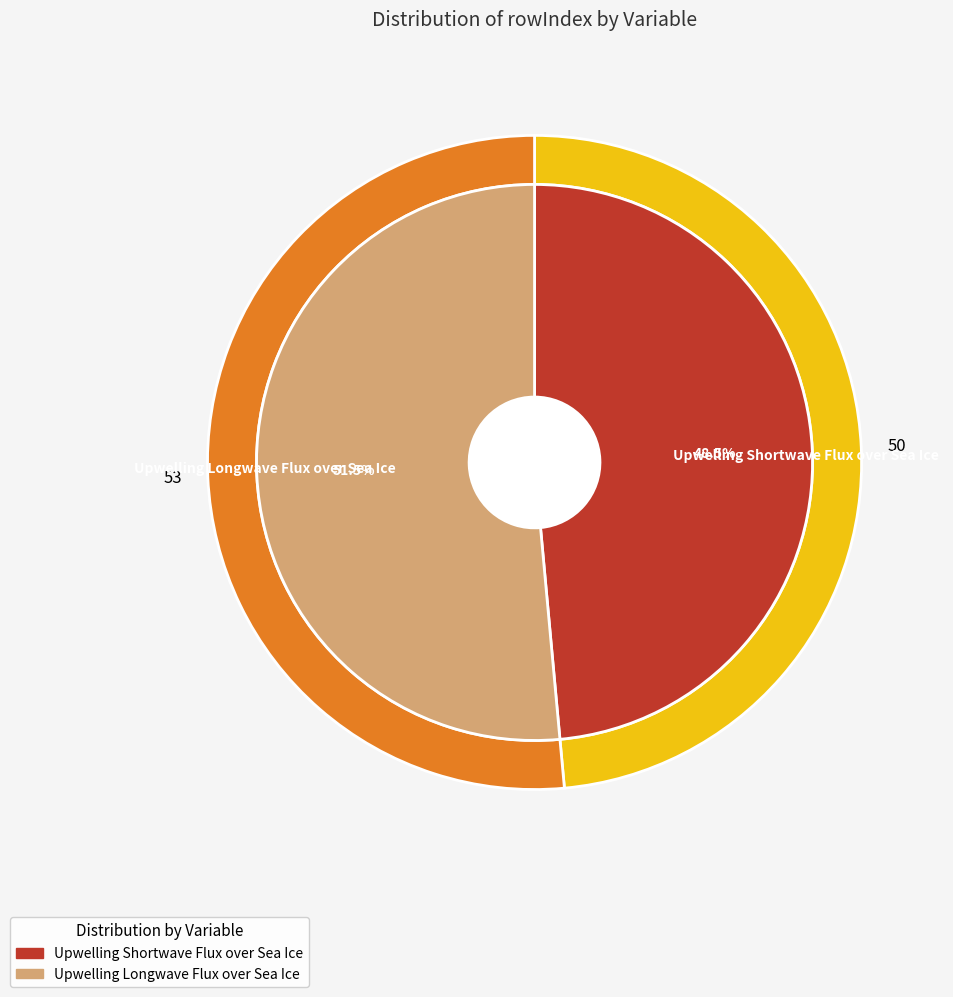

To the nearest percent, what is the average slice percentage?

50%